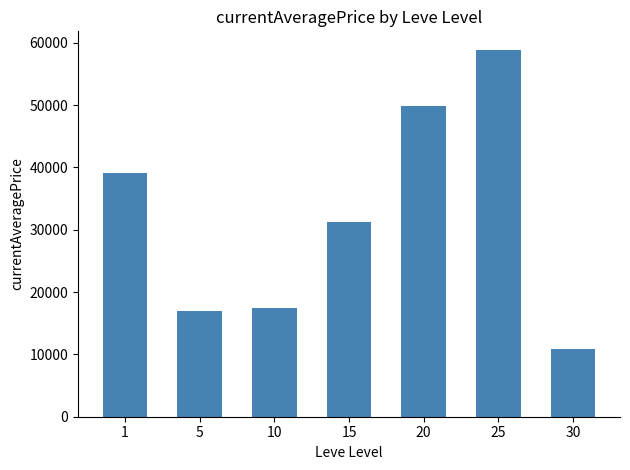

Approximately how many times larger is the value at 1 compared to 20?

0.8